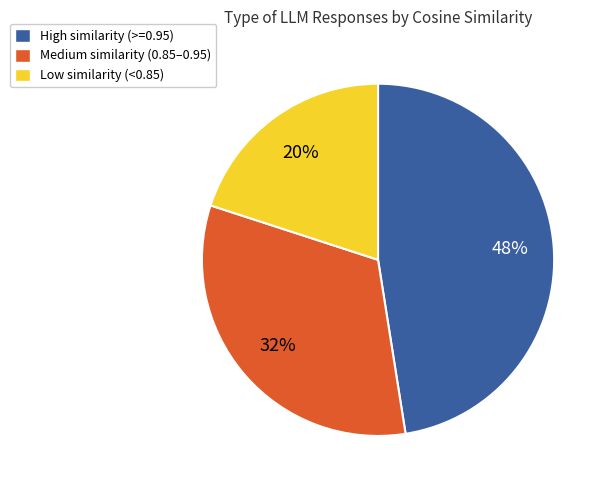

To the nearest percent, what is the average slice percentage?

33%